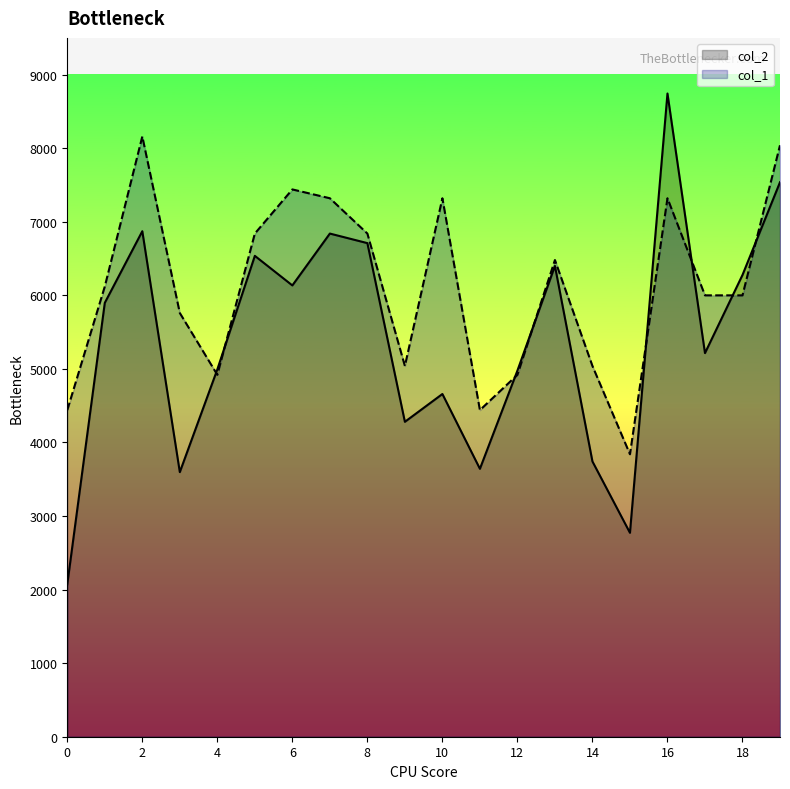

List the series in order of their peak value, highest first.

col_2, col_1